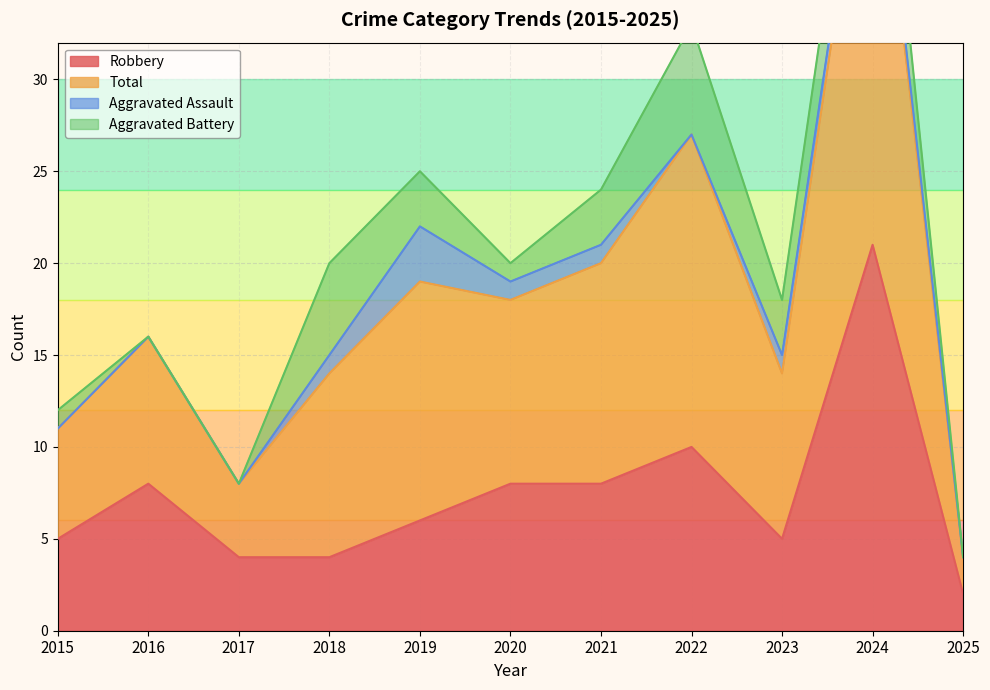

List the labels in order of Robbery value, smallest first.

2025, 2017, 2018, 2015, 2023, 2019, 2016, 2020, 2021, 2022, 2024